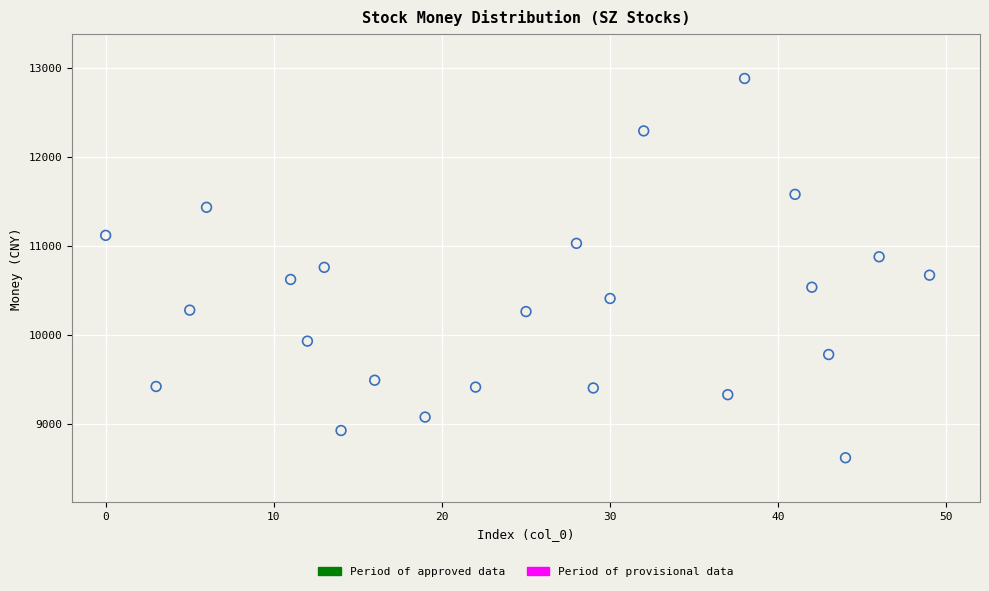

What is the range of Y values (max minus min)?

4260.6